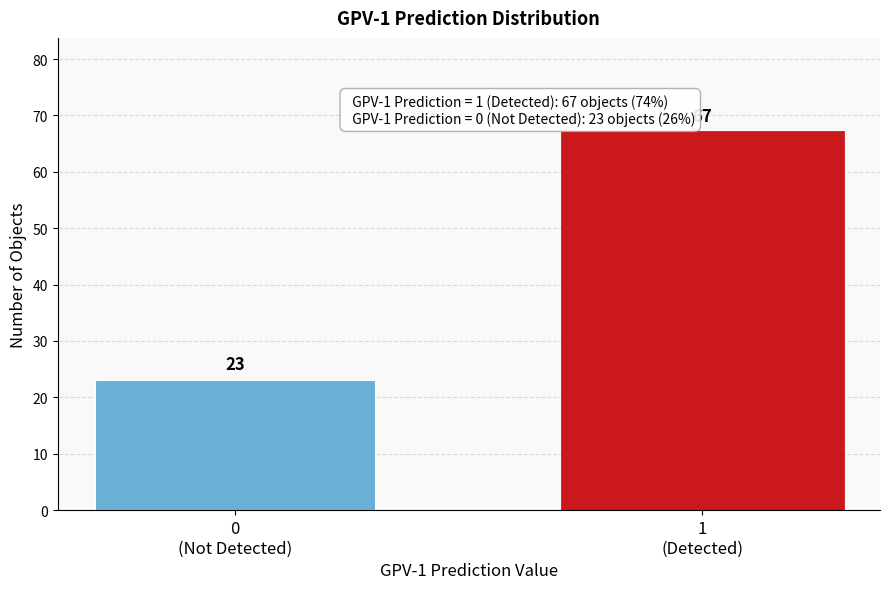

Reading left to right, list all the values displayed in this chart.

23	67